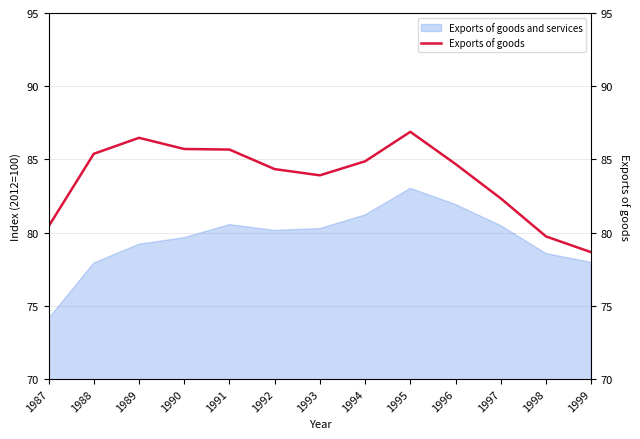

At which category does the chart reach its peak across all series?

1995